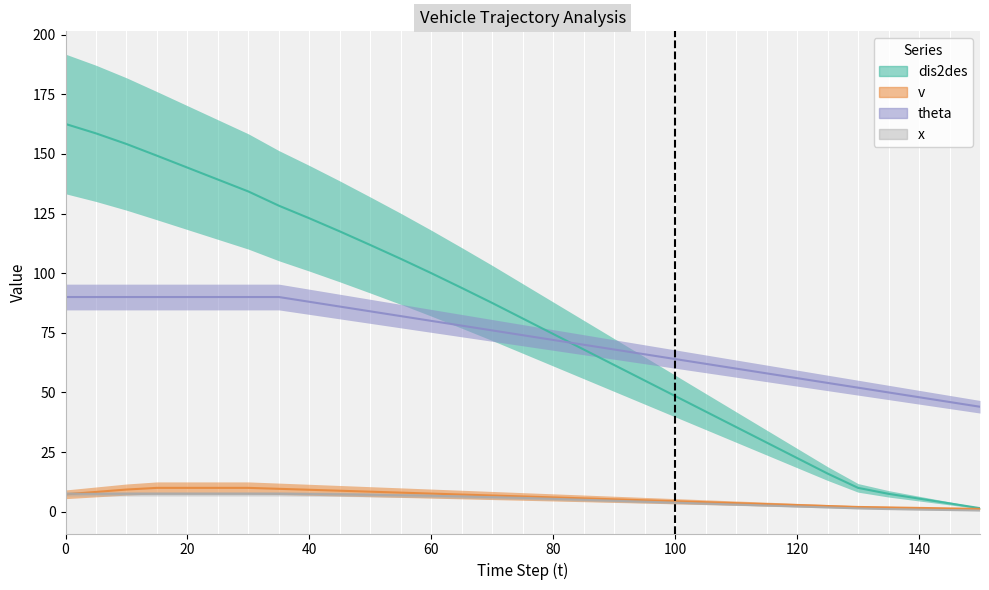

How many categories are shown in the chart?

31